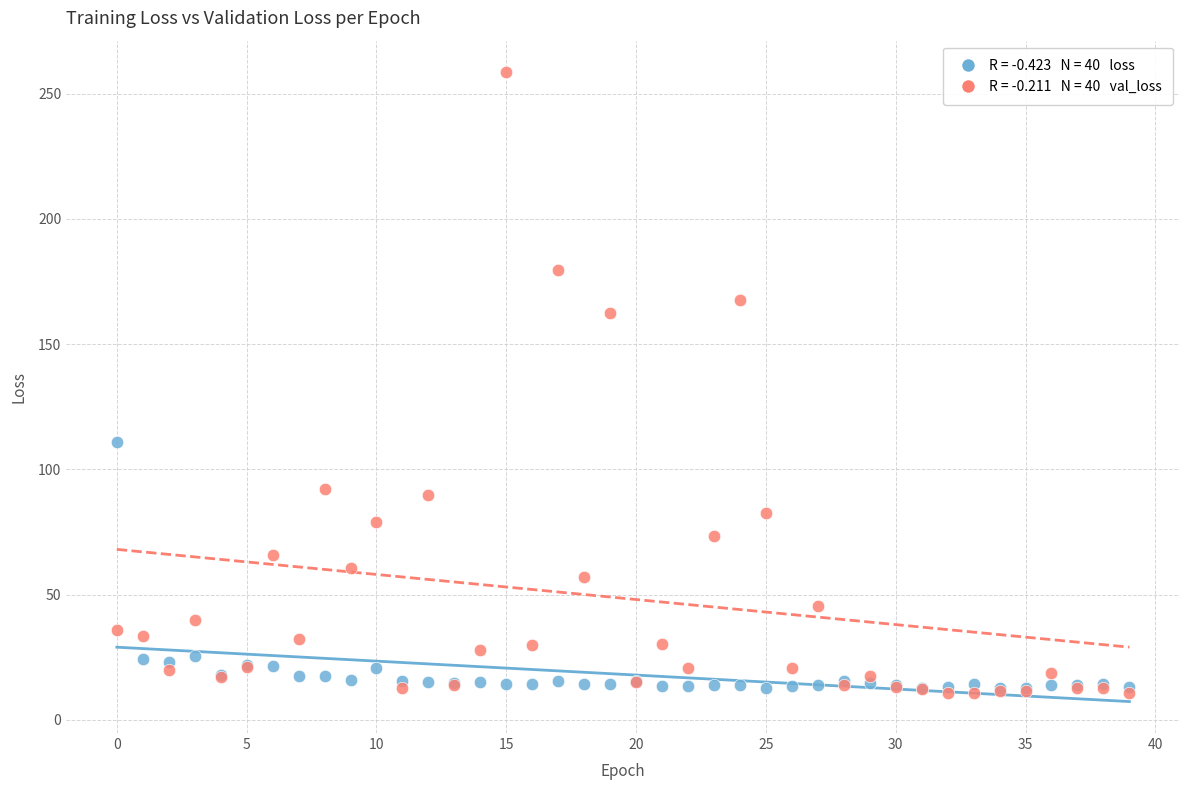

Across all series, what Y value is closest to 134?

110.8